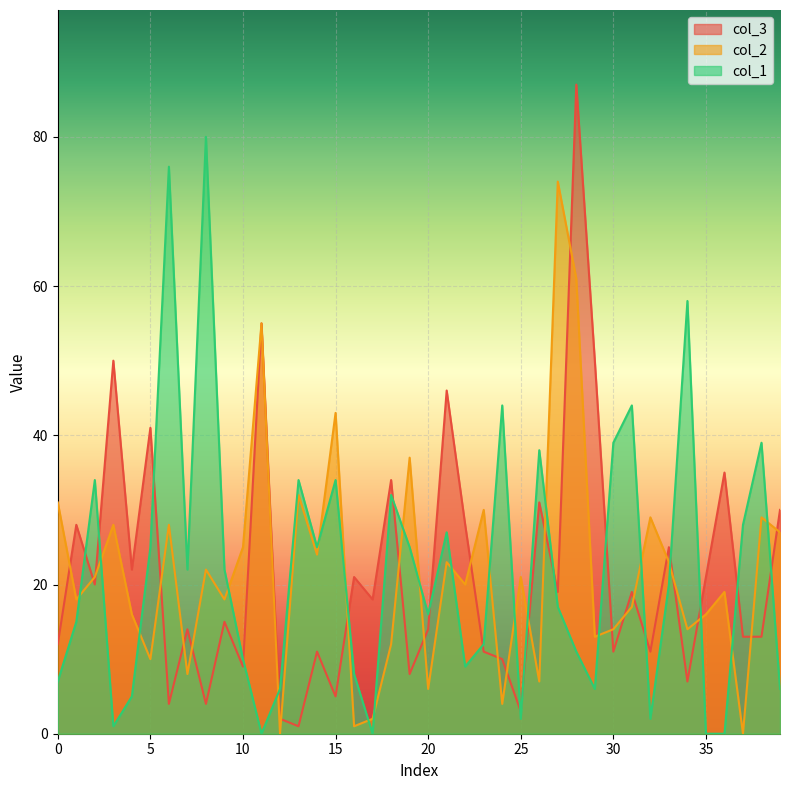

Where is the first local maximum for col_3?

1